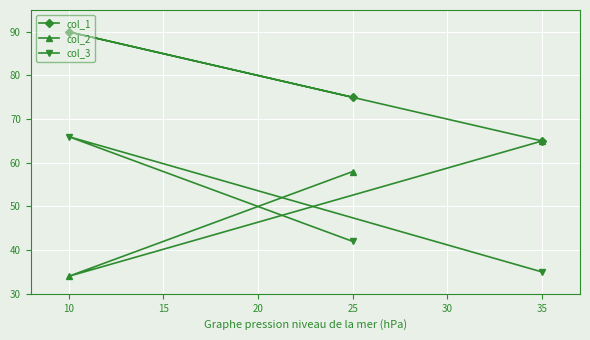

What is the difference between the maximum and second lowest values in the col_1 series?

15